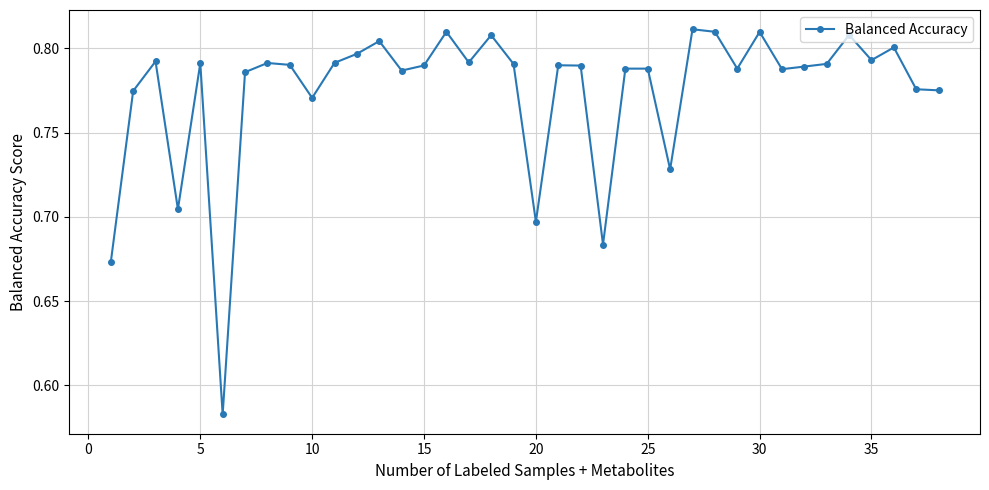

True or false: there are more than 1 points higher than both neighbors.

True